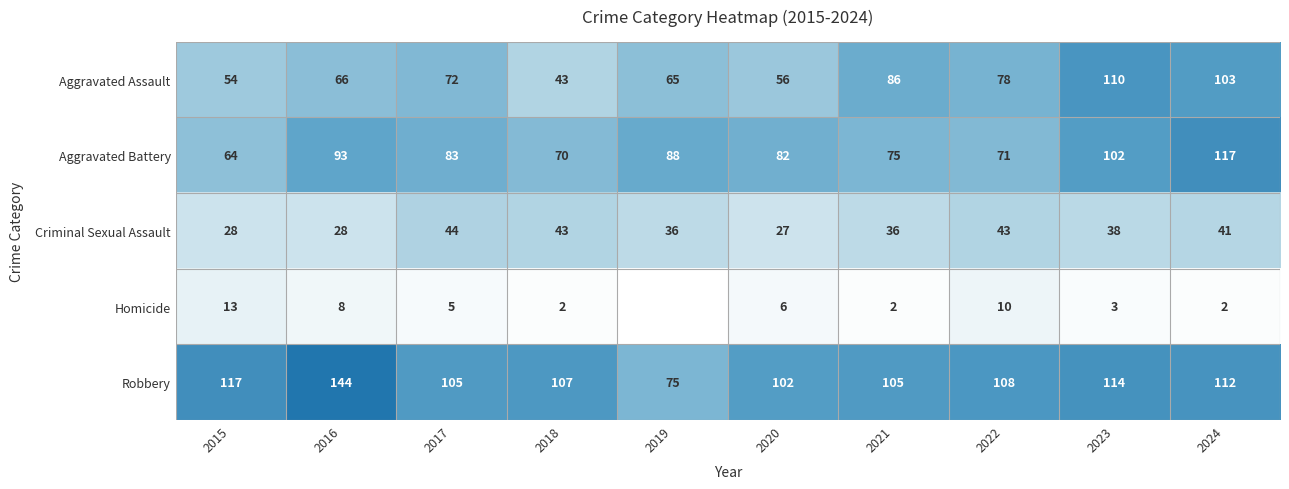

Is it true that Robbery equals 144 at 2016?

True